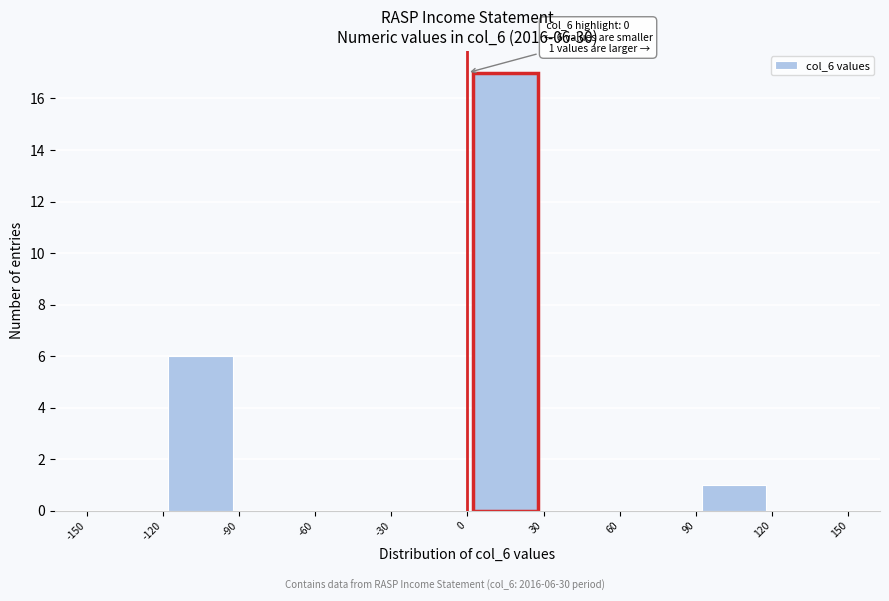

Which range on the x-axis has the tallest bar?

0 to 30